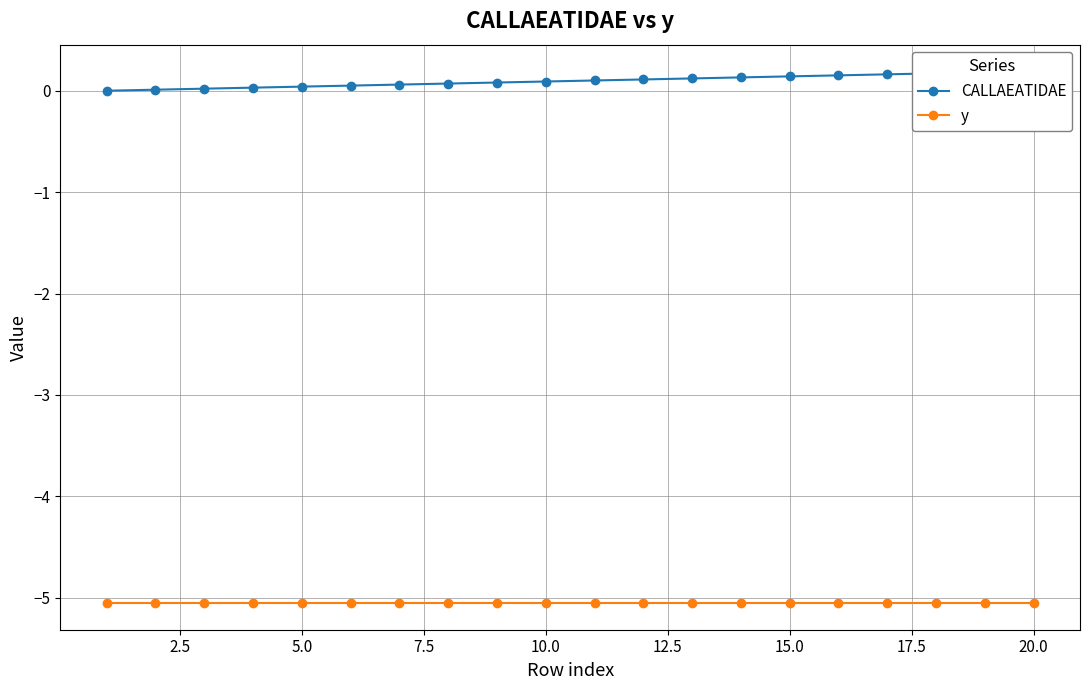

How many lines are shown in the chart?

2